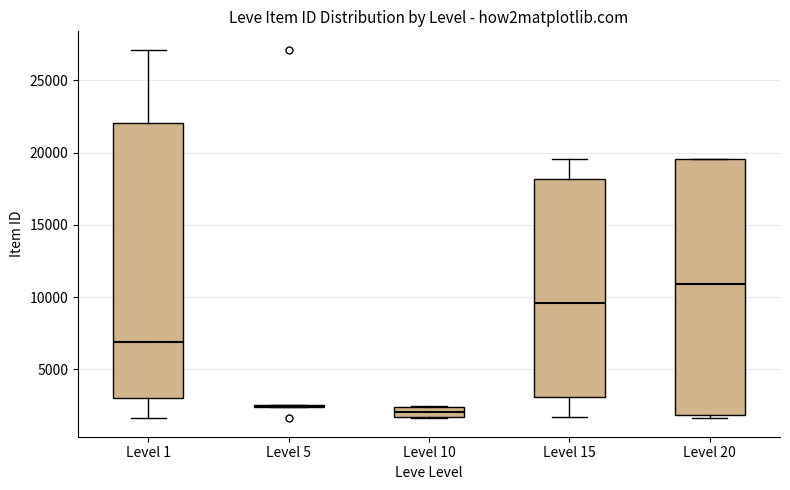

Where does the median line of the box for Level 15 sit on the y-axis? The values are not printed on the chart, so give them approximately, as read against the axis.

9500